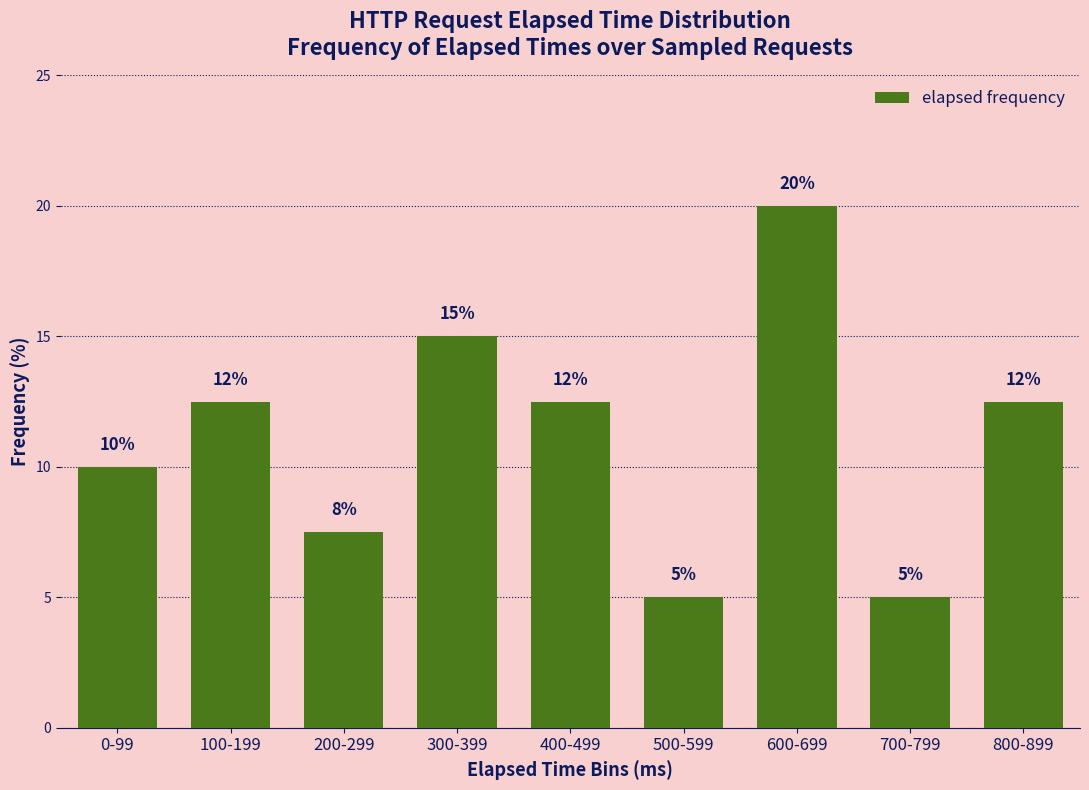

Read the value at 800-899.

12.5